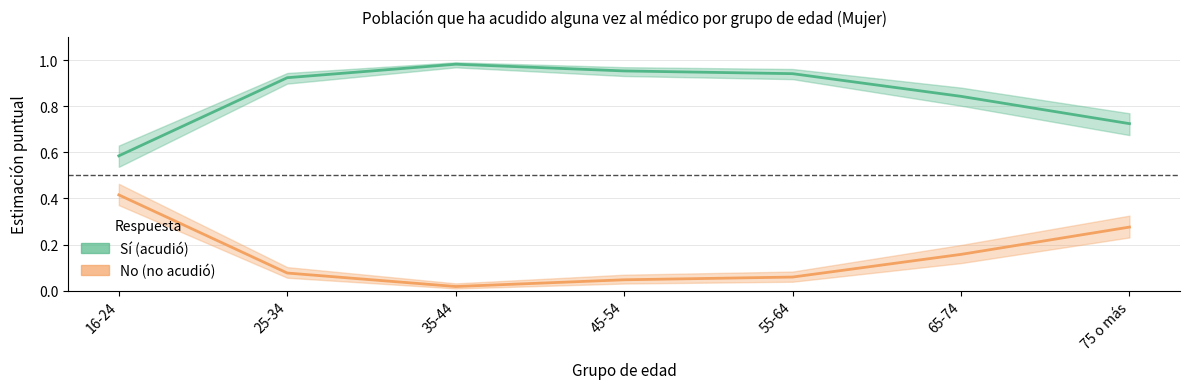

At how many categories does at least one series exceed 0?

7